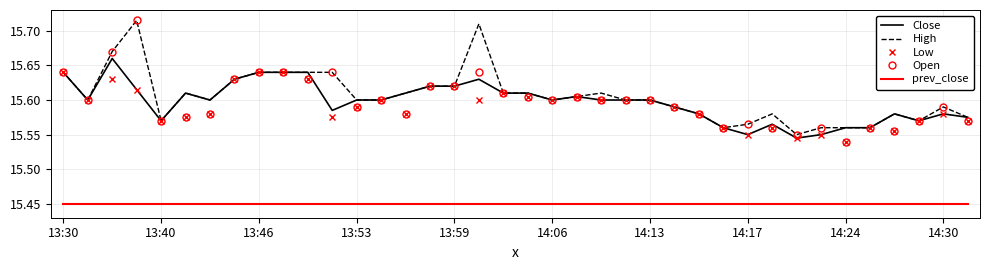

Where is Open nearest to the value 15?

14:24